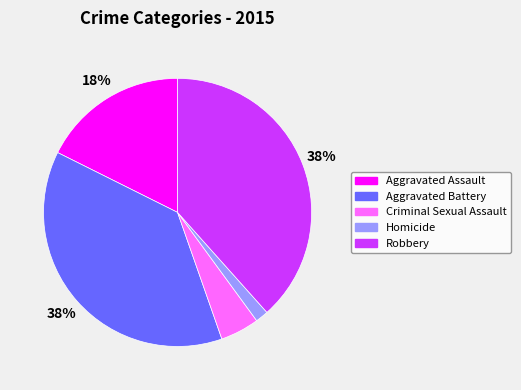

Is there a majority slice in this chart?

No